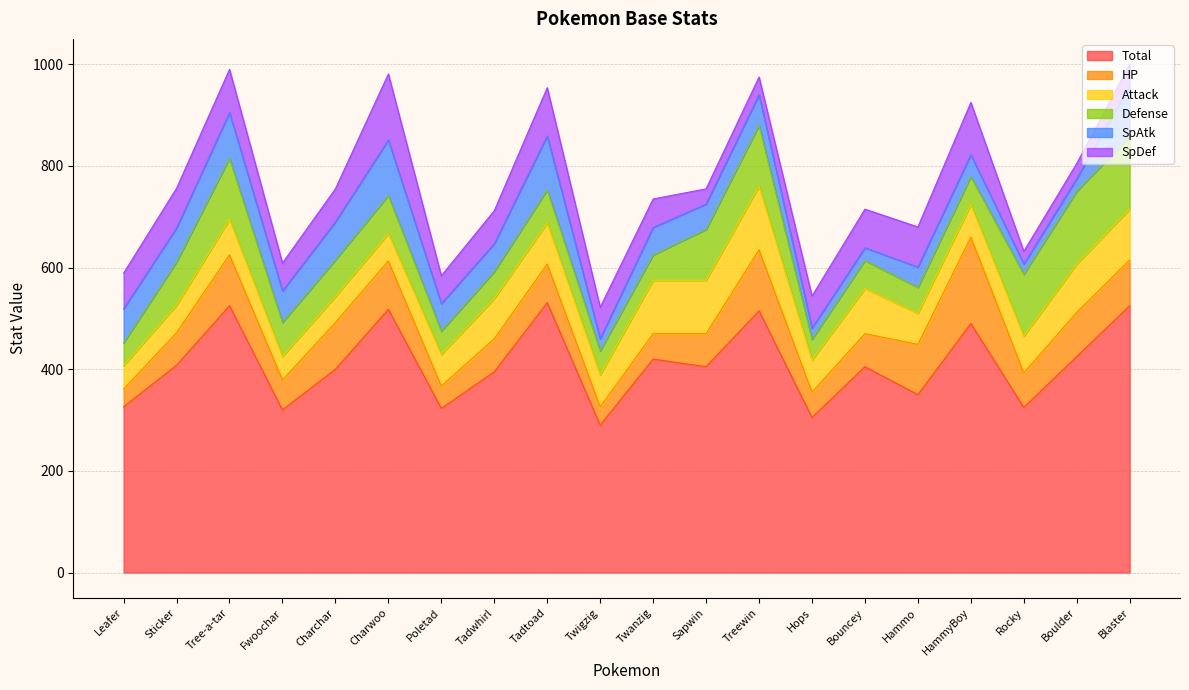

Where is the first local minimum for SpDef?

Fwoochar